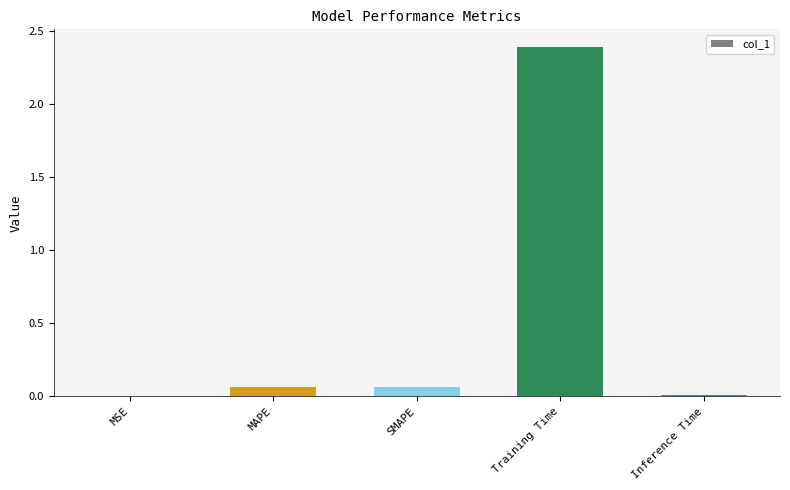

Is it true that the value at Training Time is 2.4?

True